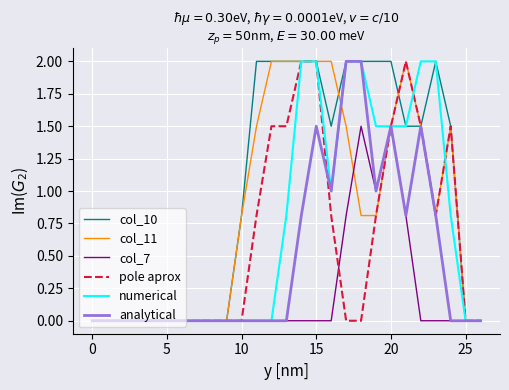

What is the difference between the second highest and minimum values in the col_10 series?

2.0